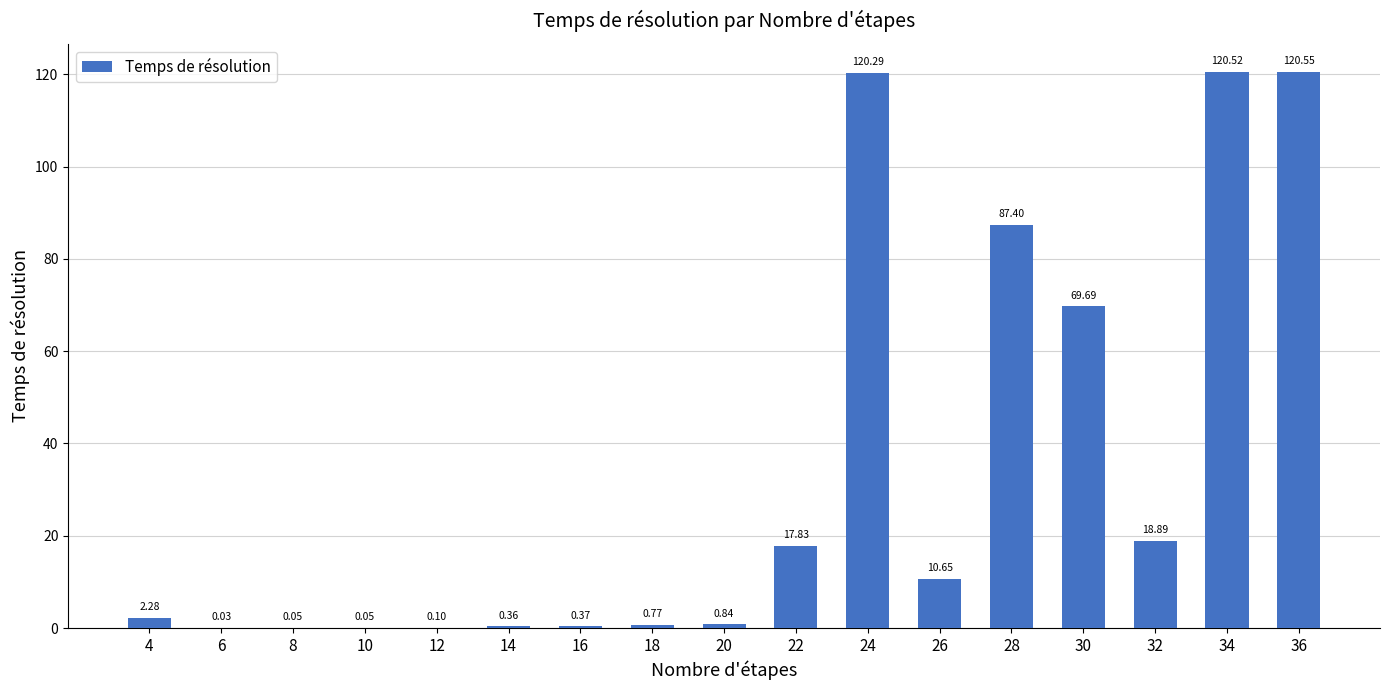

How many values exceed 2?

9